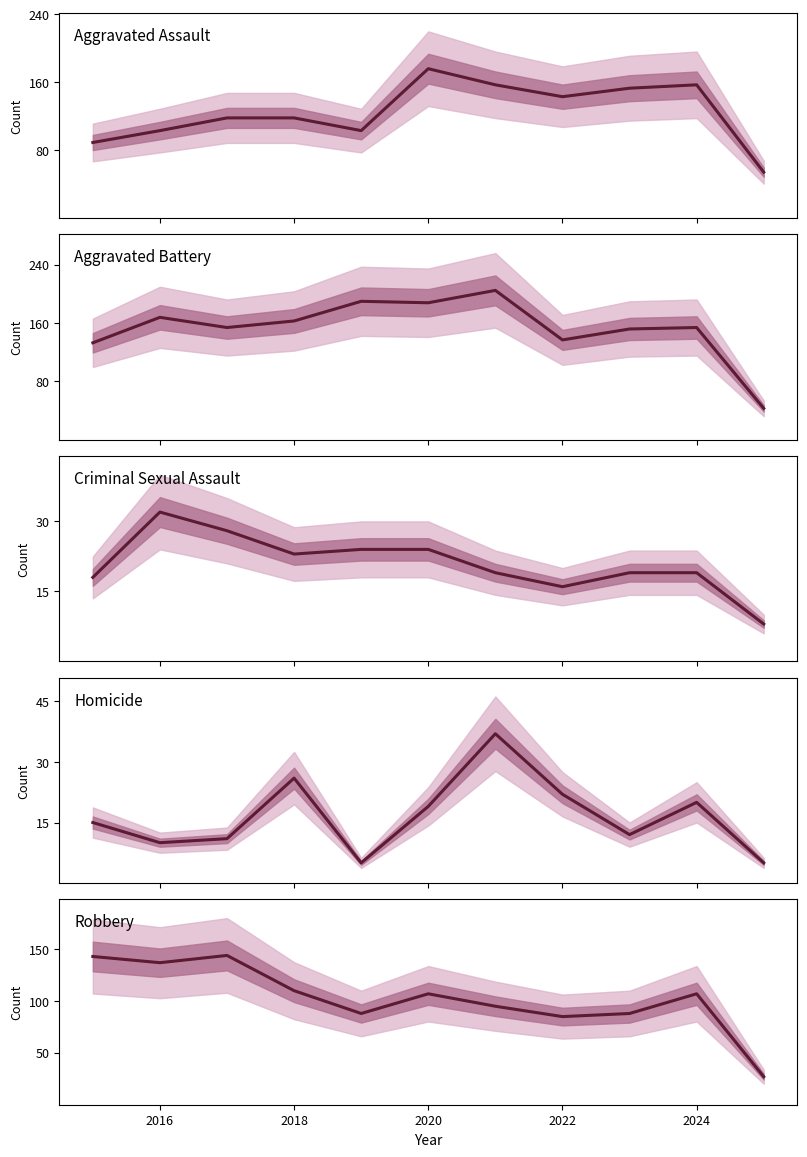

Reading left to right, list all the values displayed in this chart.

Aggravated Assault: 89	103	118	118	103	176	157	143	153	157	54
Aggravated Battery: 133	168	154	163	190	188	205	137	152	154	43
Criminal Sexual Assault: 18	32	28	23	24	24	19	16	19	19	8
Homicide: 15	10	11	26	5	19	37	22	12	20	5
Robbery: 143	137	144	110	88	107	95	85	88	107	27